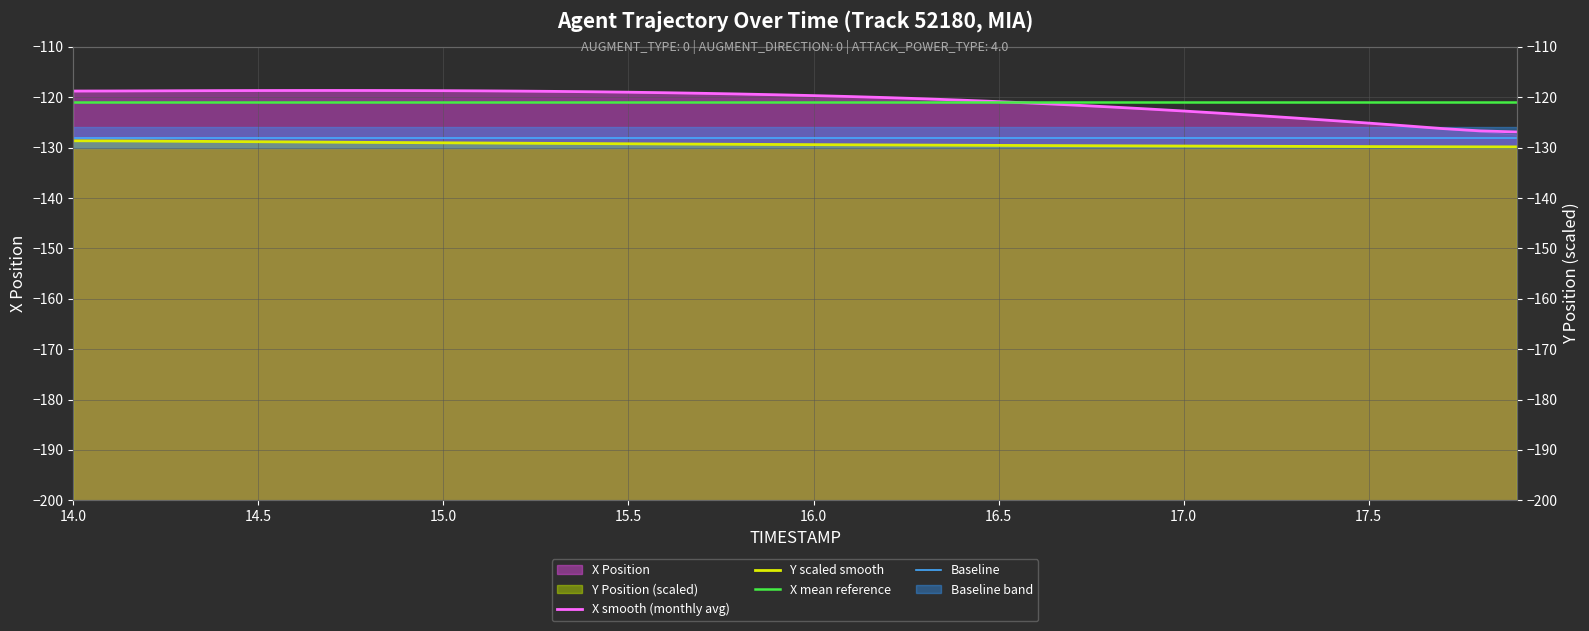

What is the value of the X smooth (monthly avg) point at the 26th from the left?

-120.9